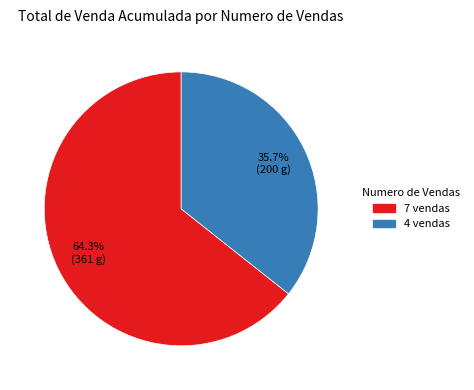

Combined, do 7 vendas and 4 vendas account for over 50%?

Yes